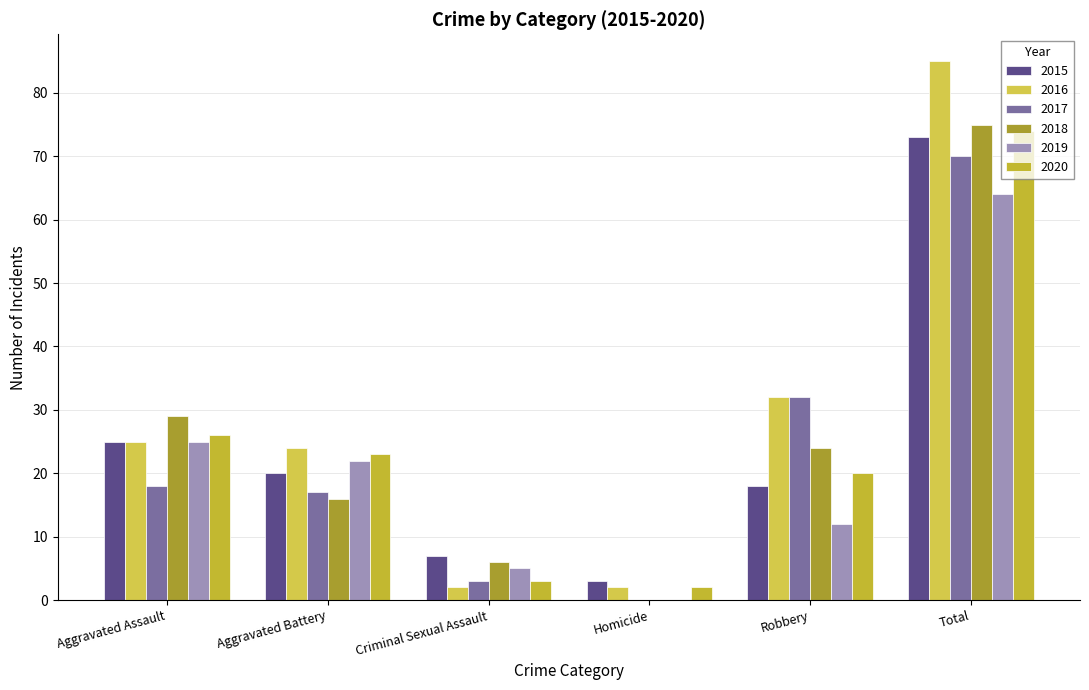

What is the total value across all series at Aggravated Battery?

122